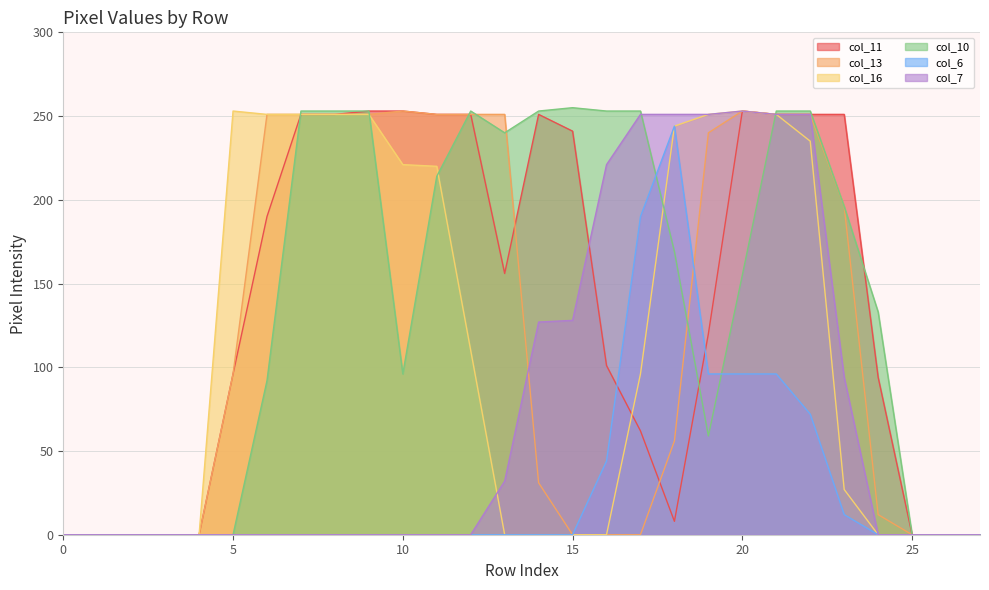

Is it true that col_16 equals 70 at 10?

False